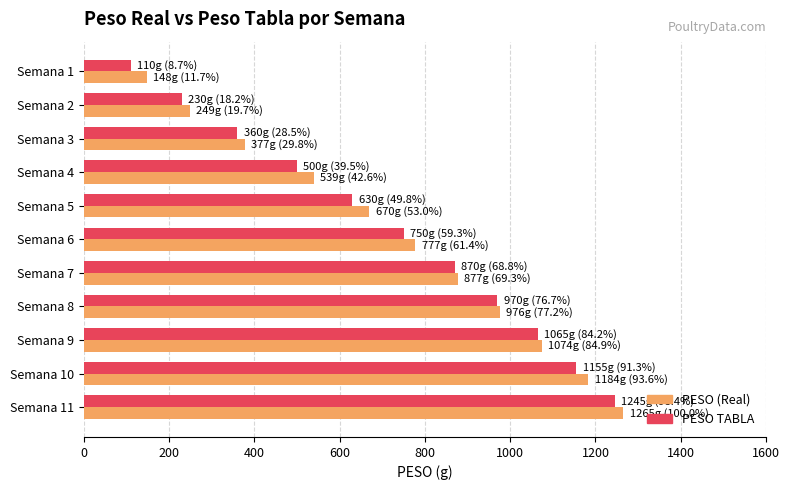

How many distinct data groups are displayed?

2